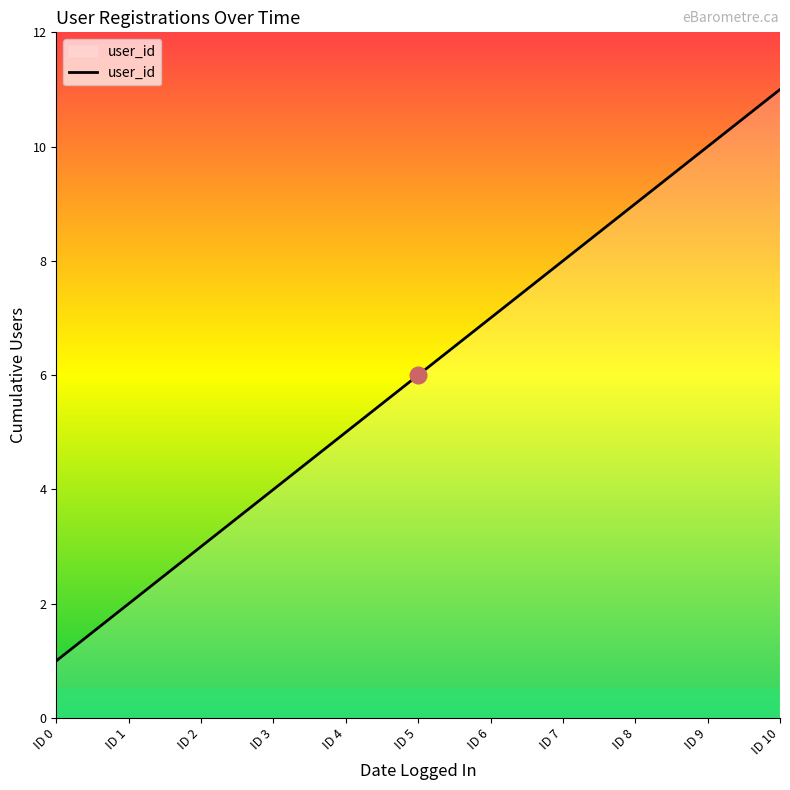

What is the ratio of the value at ID 4 to the value at ID 7?

0.6